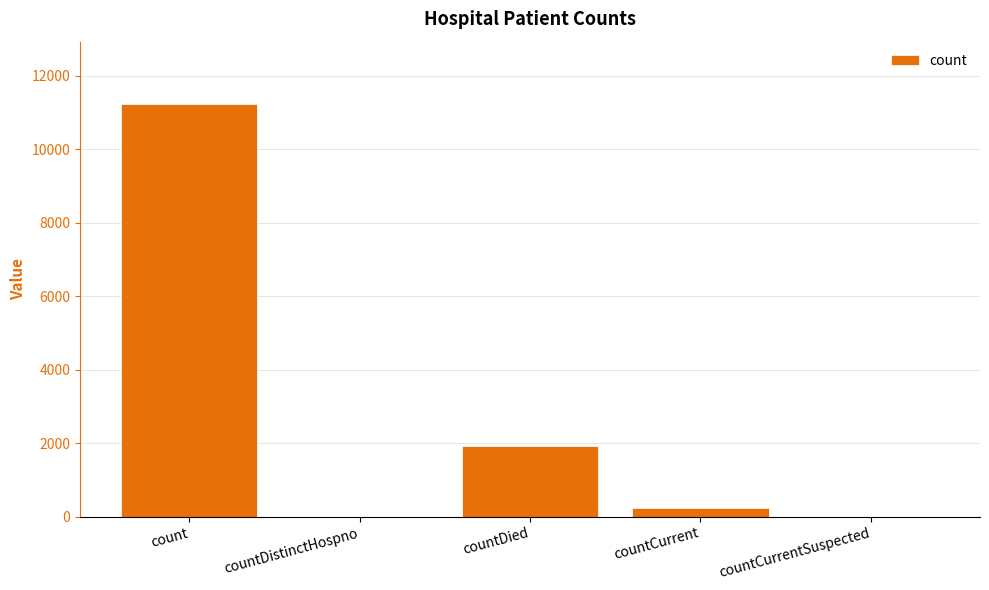

Reading left to right, what are all the values shown in this chart?

count=11242	countDistinctHospno=0	countDied=1913	countCurrent=238	countCurrentSuspected=0